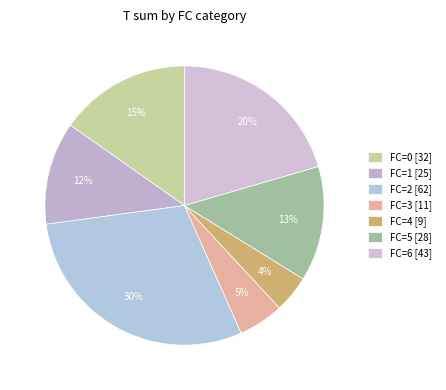

Which slice is the largest?

FC=2 [62]